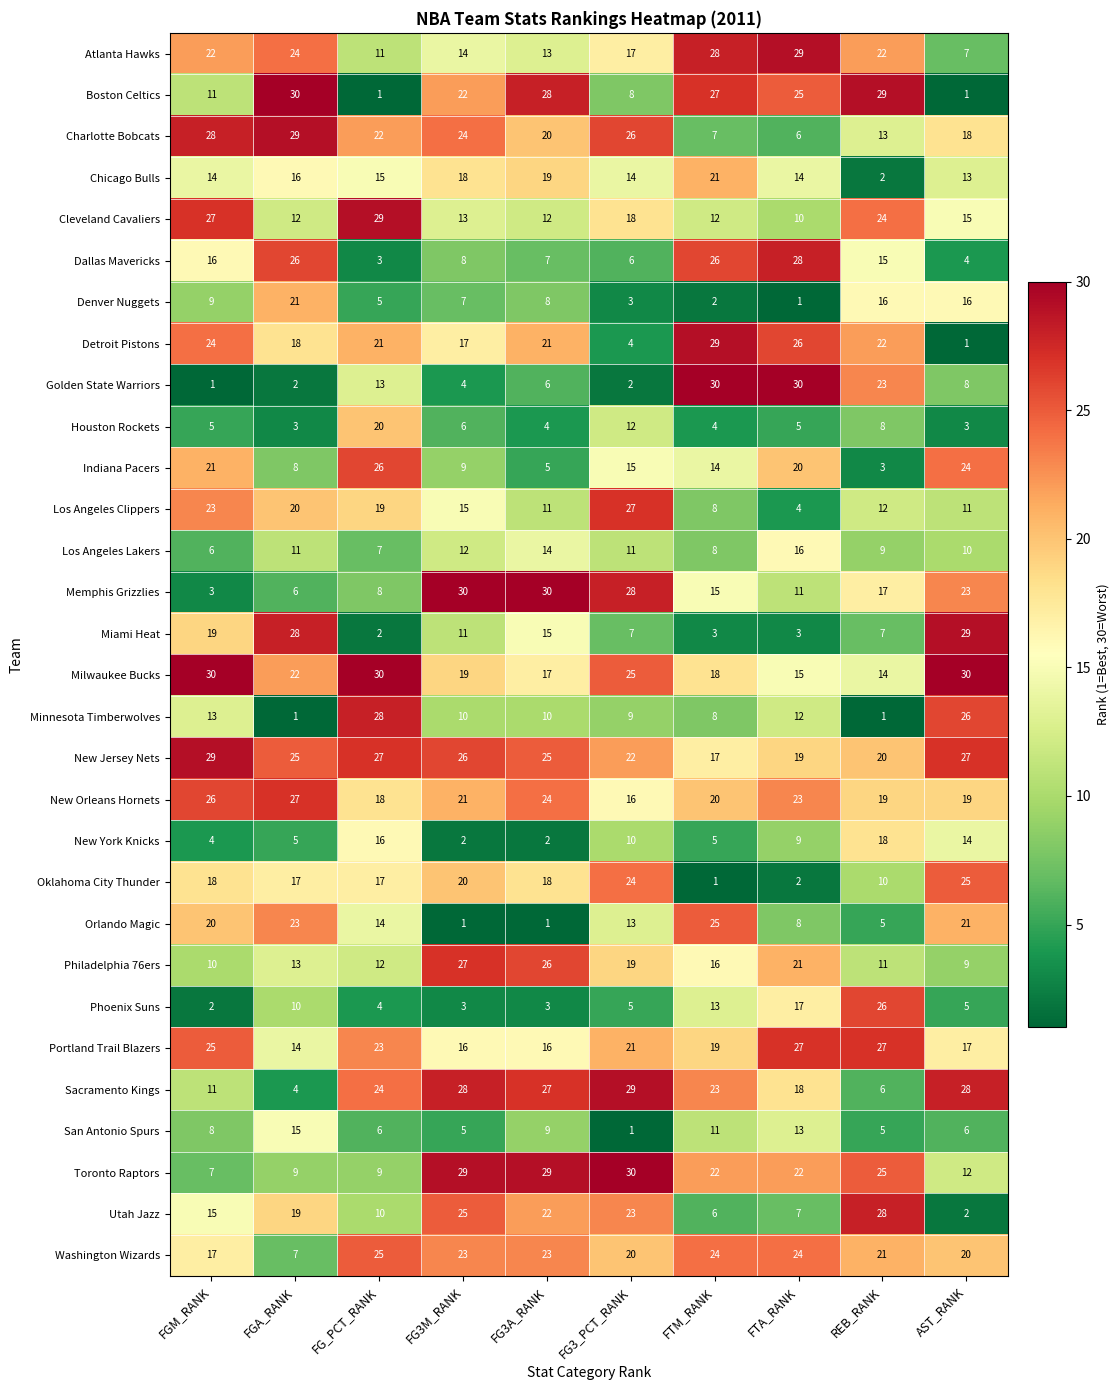

Where is Indiana Pacers nearest to the value 14?

FTM_RANK